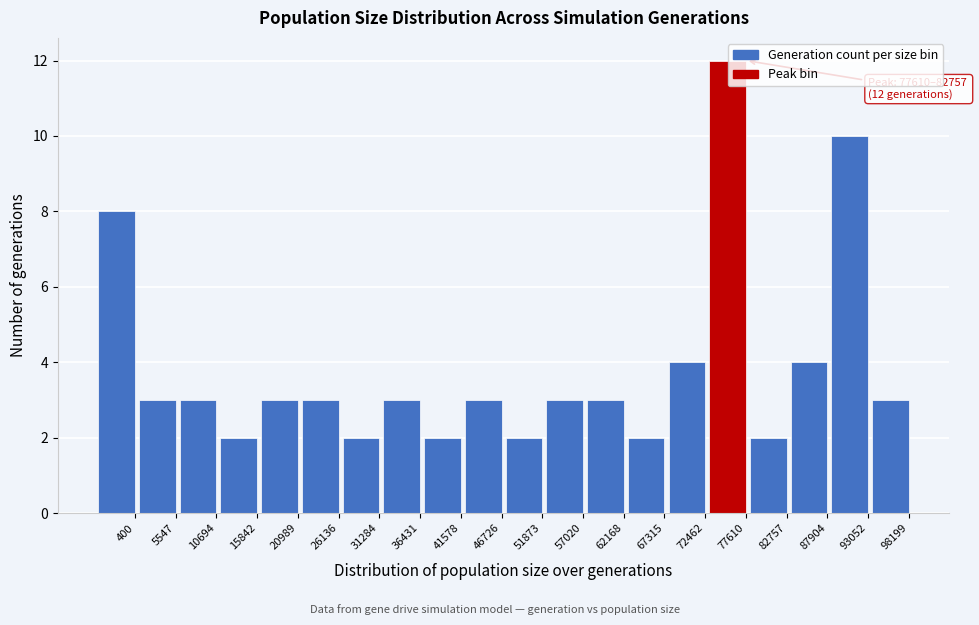

Reading right to left, what are all the values shown in this chart?

98199=3	93052=10	87904=4	82757=2	77610=12	72462=4	67315=2	62168=3	57020=3	51873=2	46726=3	41578=2	36431=3	31284=2	26136=3	20989=3	15842=2	10694=3	5547=3	400=8